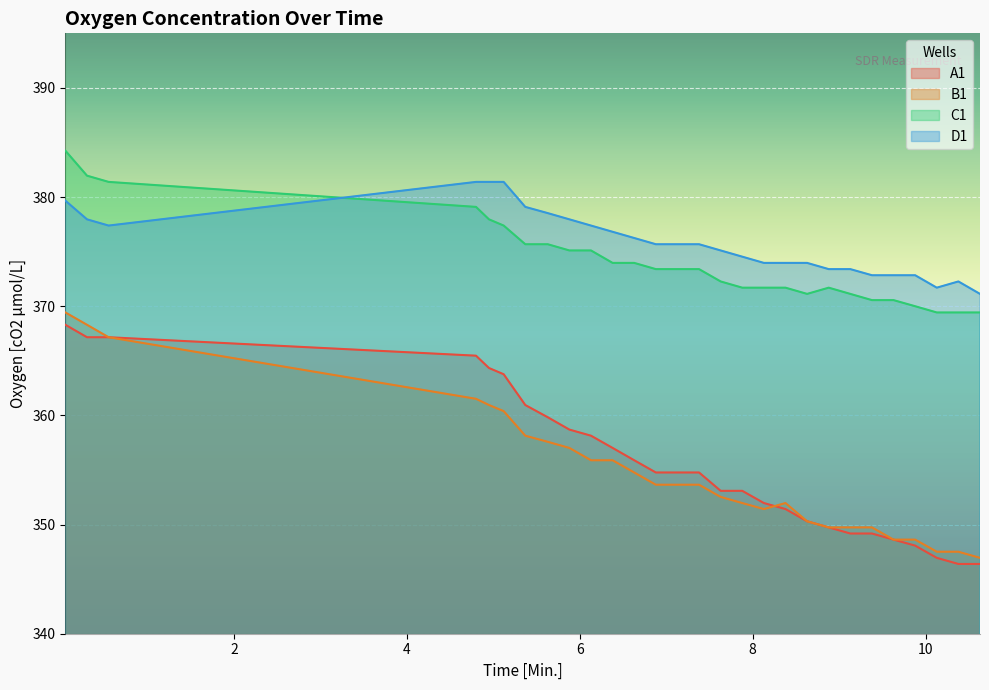

Which series has the widest spread of values?

B1